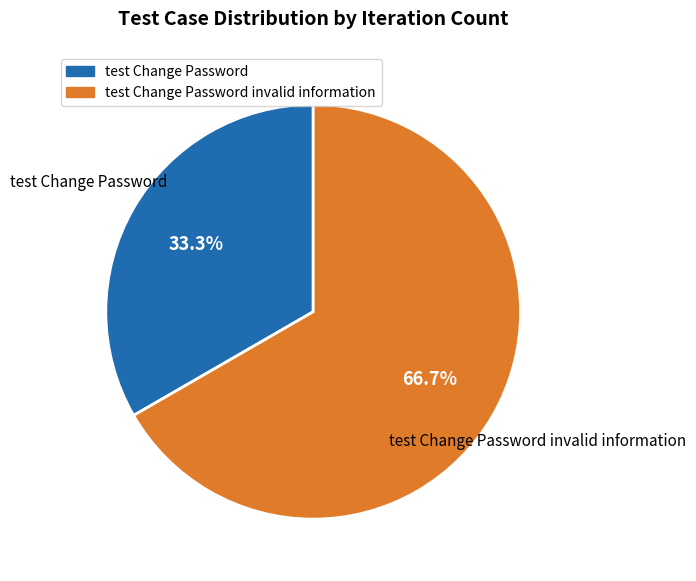

Is there any slice that represents more than half of the pie?

Yes